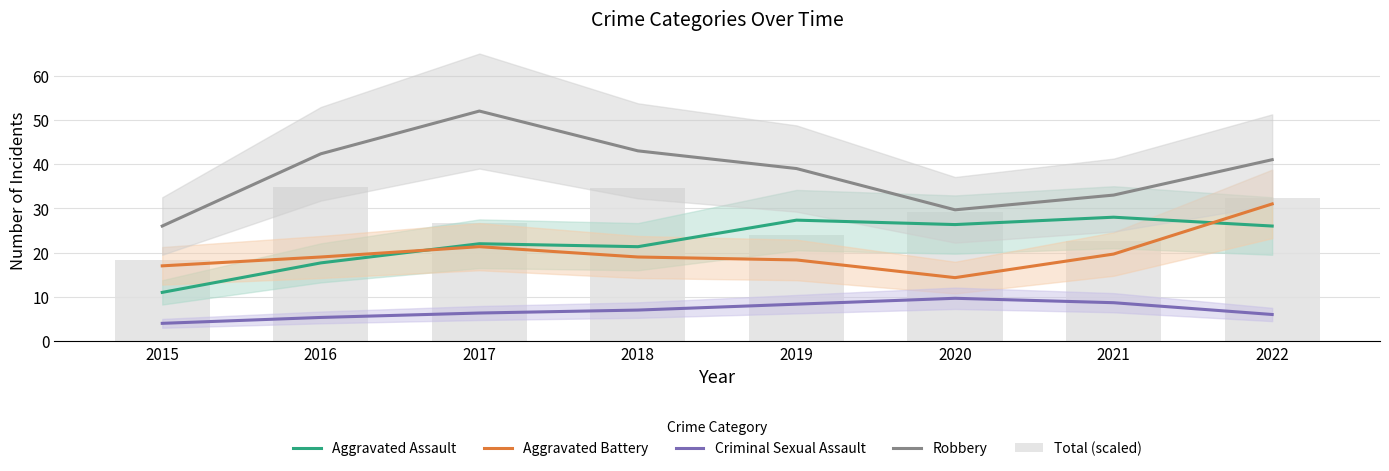

Reading left to right, transcribe all the data shown in this chart.

Aggravated Assault: 11.0	17.7	22.0	21.3	27.3	26.3	28.0	26.0
Aggravated Battery: 17.0	19.0	21.3	19.0	18.3	14.3	19.7	31.0
Criminal Sexual Assault: 4.0	5.3	6.3	7.0	8.3	9.7	8.7	6.0
Robbery: 26.0	42.3	52.0	43.0	39.0	29.7	33.0	41.0
Total (scaled): 18.3	34.8	26.7	34.5	23.9	29.2	22.7	32.3